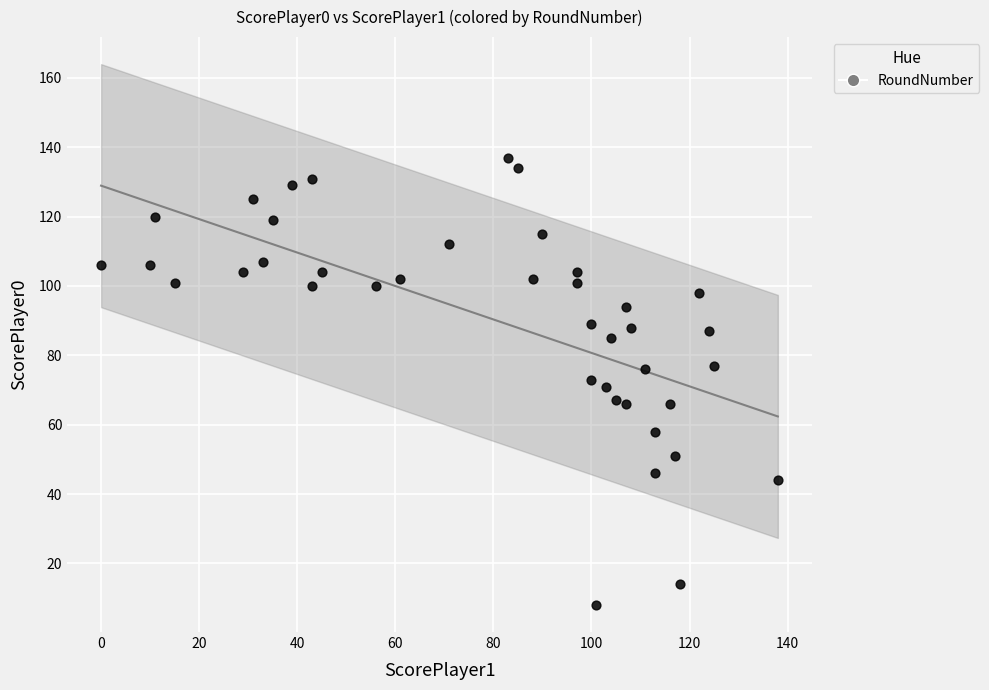

What is the range of X values (max minus min)?

138